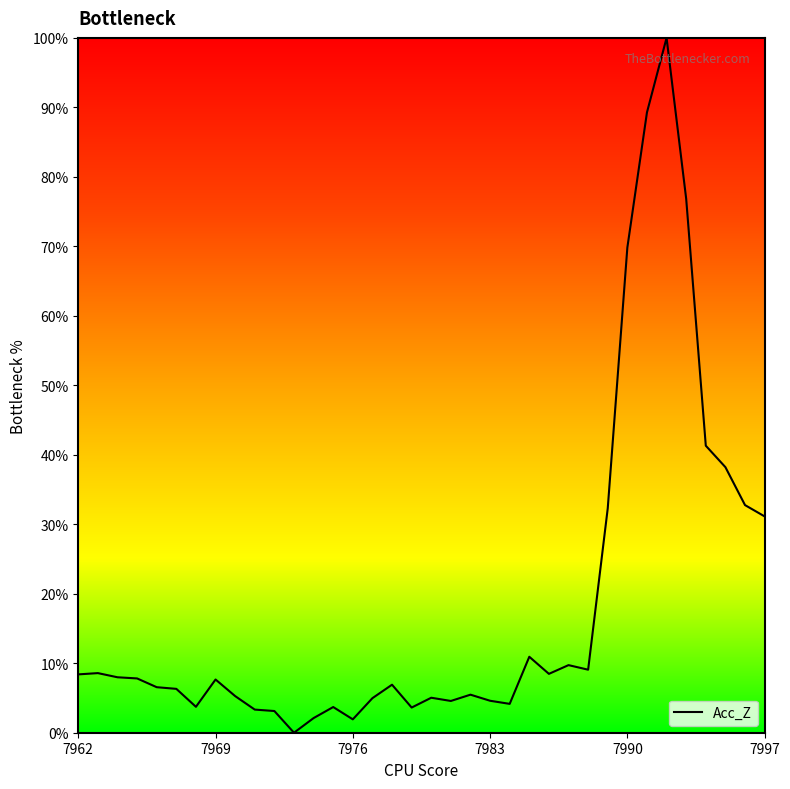

What is the maximum value shown in the chart?

100.0